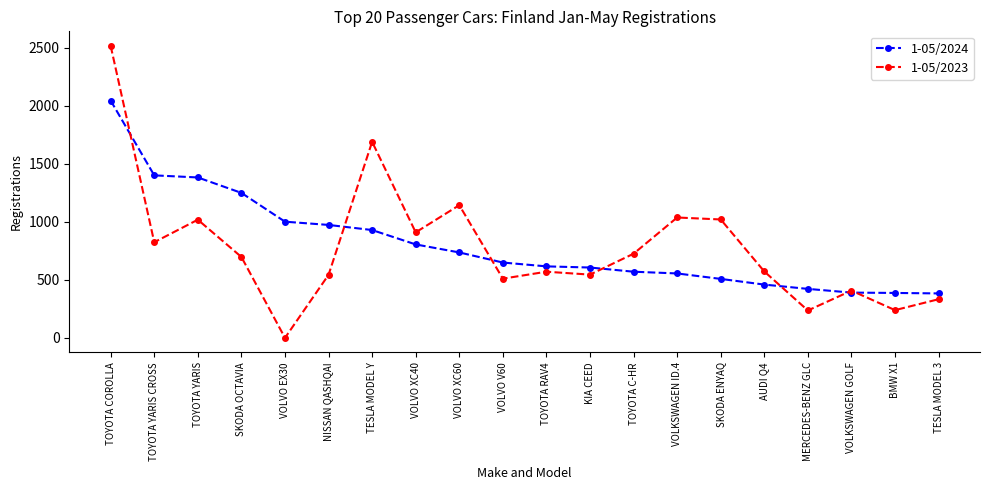

At which category does 1-05/2023 reach its first local peak?

TOYOTA YARIS